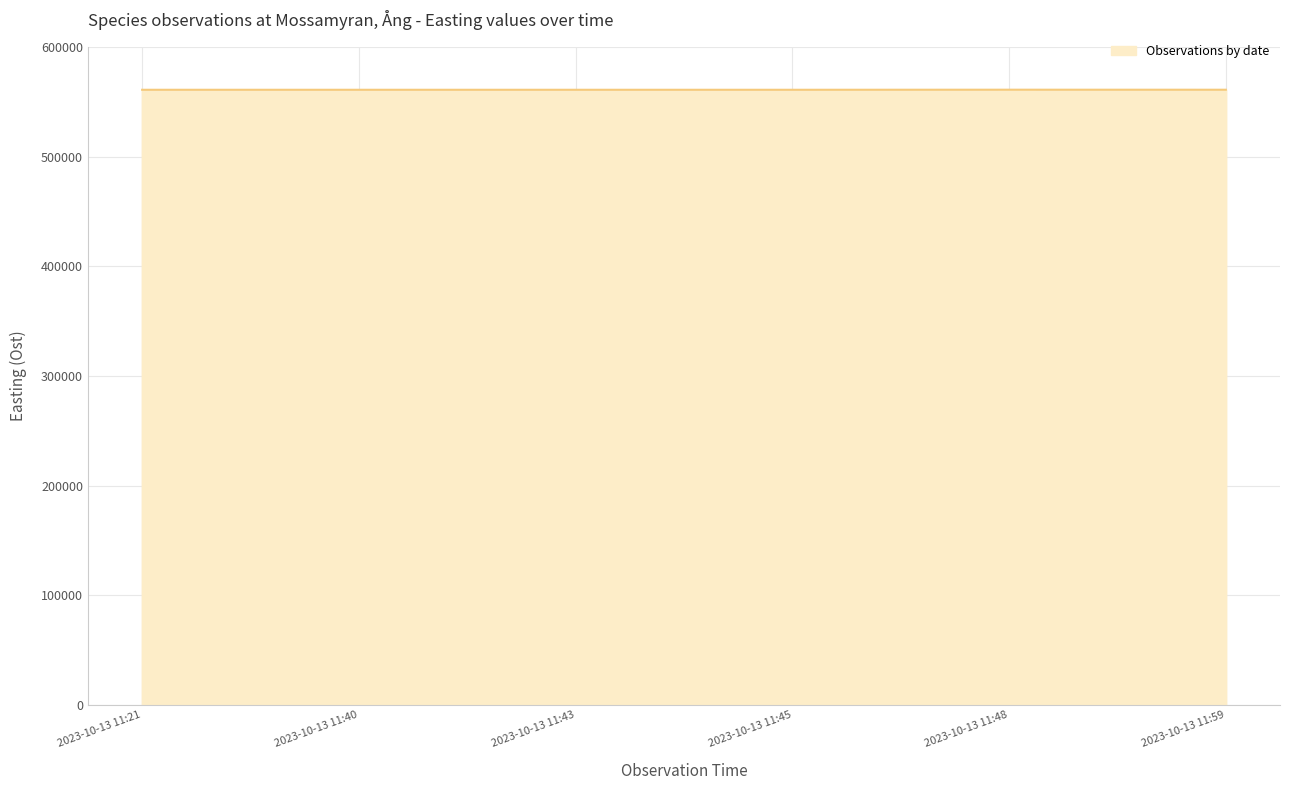

What is the ratio of the value at 2023-10-13 11:45 to the value at 2023-10-13 11:21?

1.0